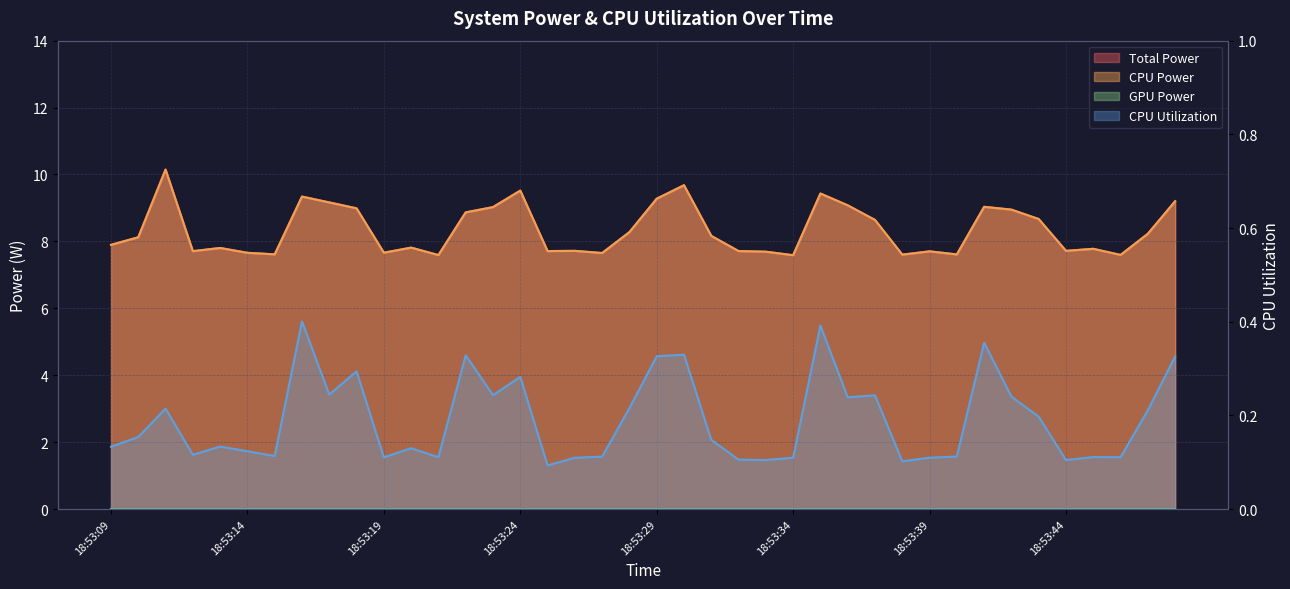

At which category is the sum across all series the highest?

18:53:11